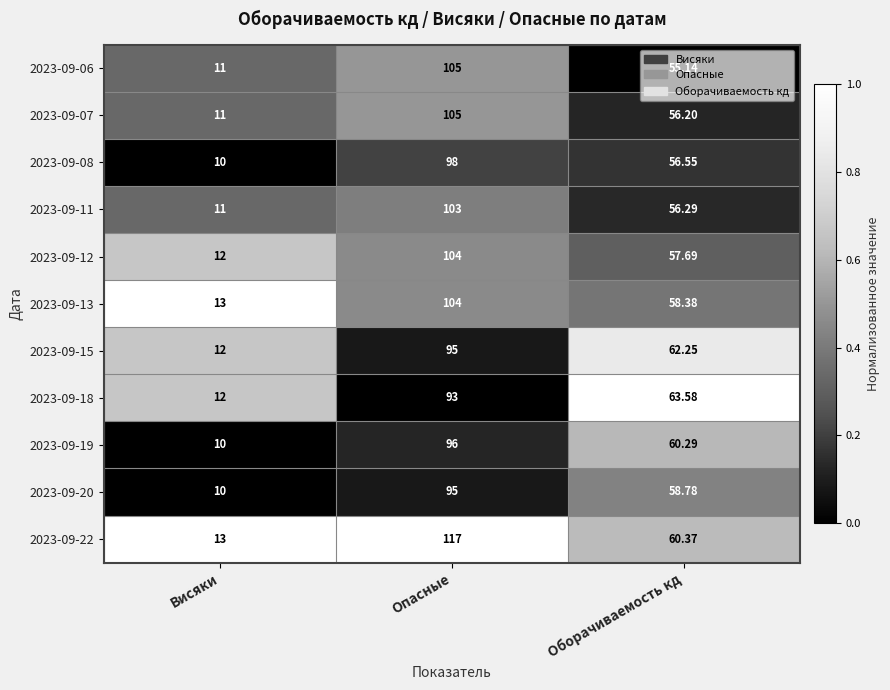

At which label is 2023-09-19 closest to 53?

Оборачиваемость кд